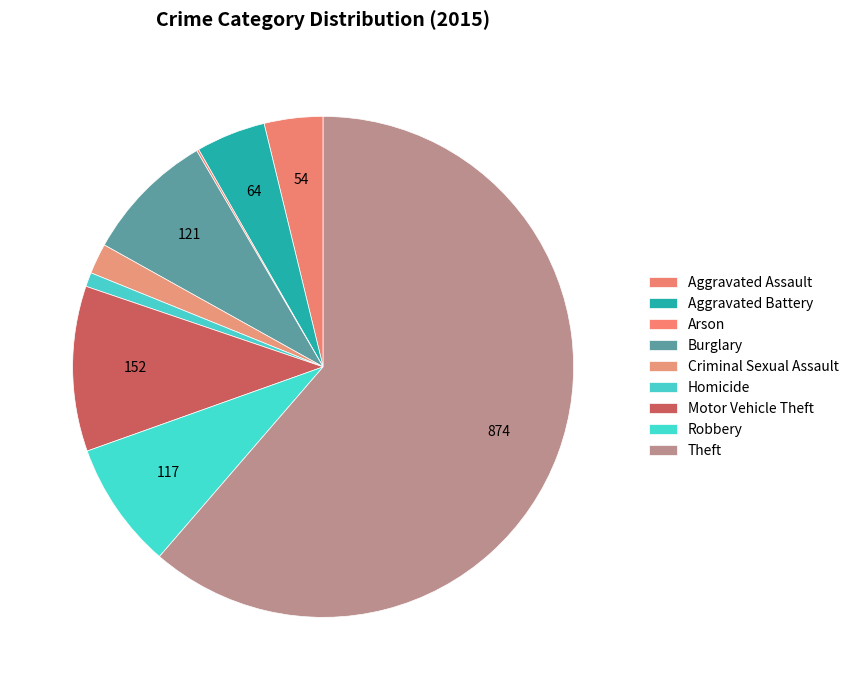

Approximately how many times larger is the value at Arson compared to Homicide?

0.2